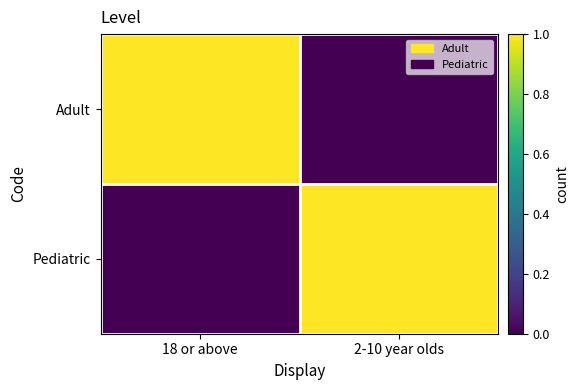

At 18 or above, list the series in order from smallest to largest.

Pediatric, Adult